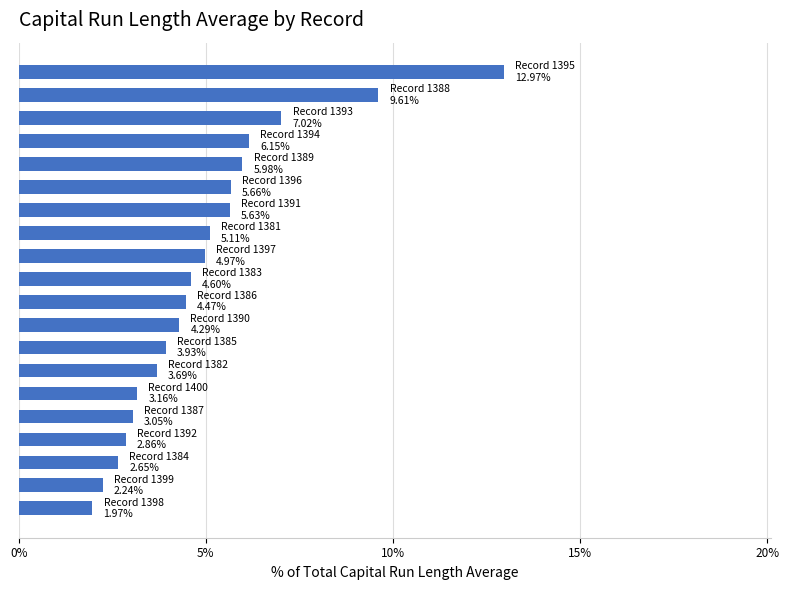

How many bars are there in total?

20